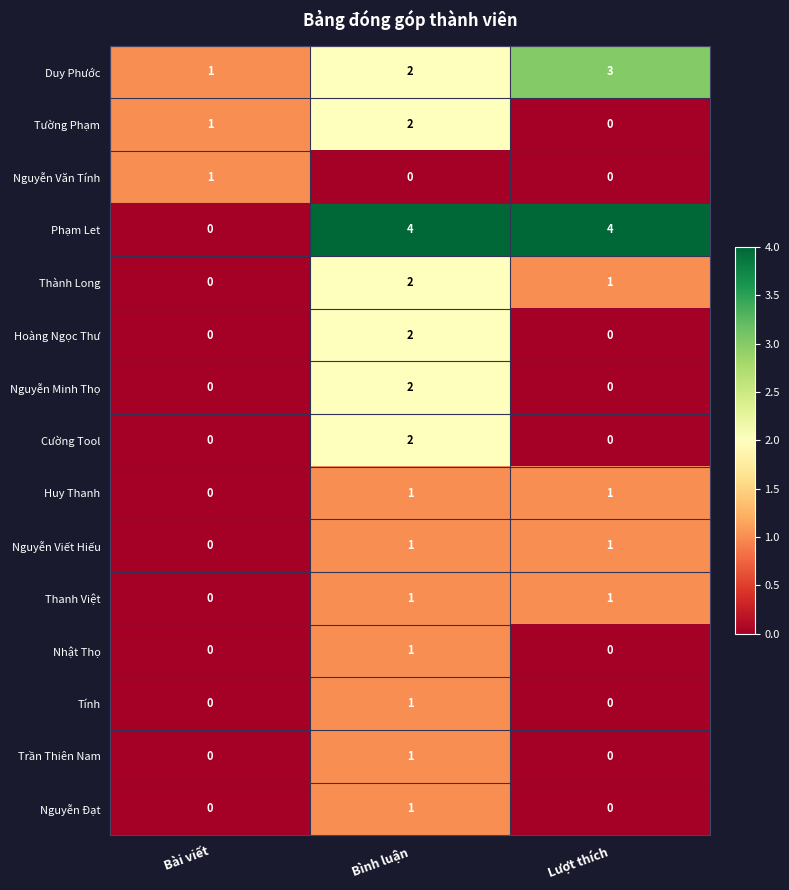

The Trần Thiên Nam series shows 0 at Bài viết. True or false?

True